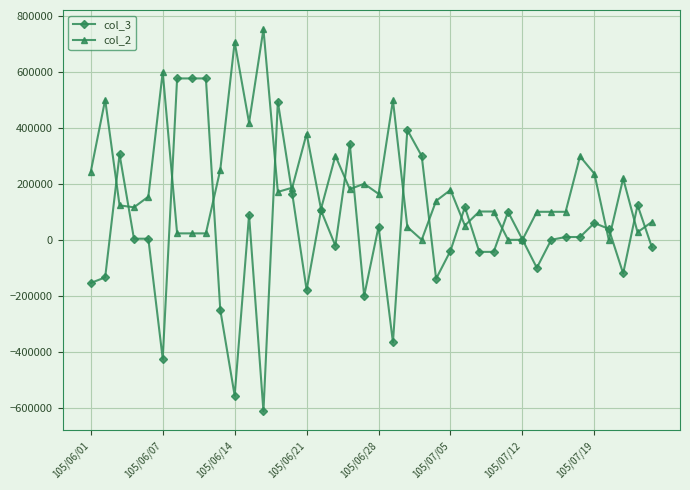

Which series has the largest range (max minus min)?

col_3